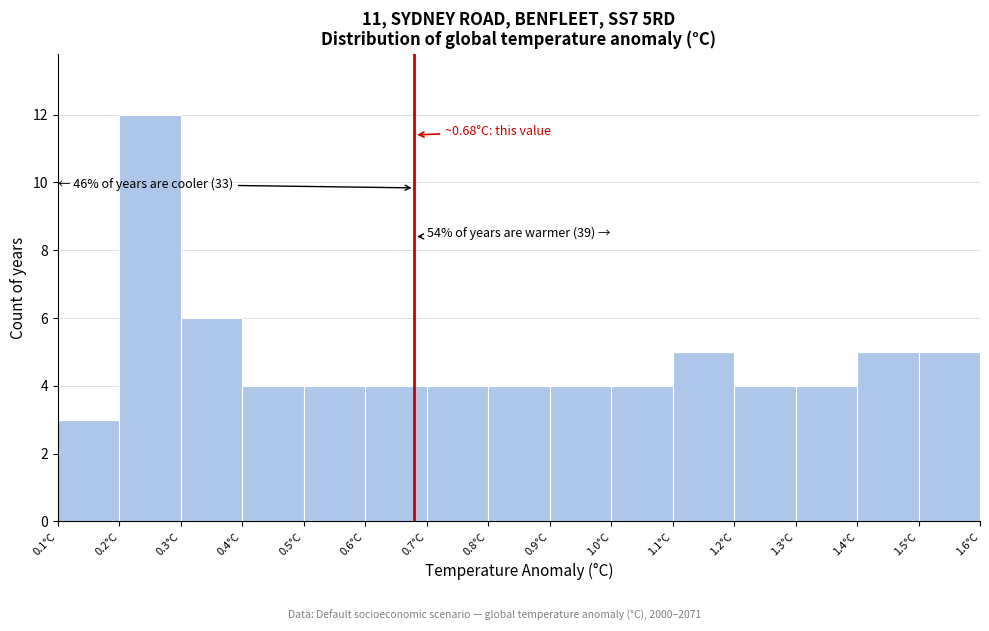

Which range on the x-axis has the tallest bar?

0.2 to 0.3